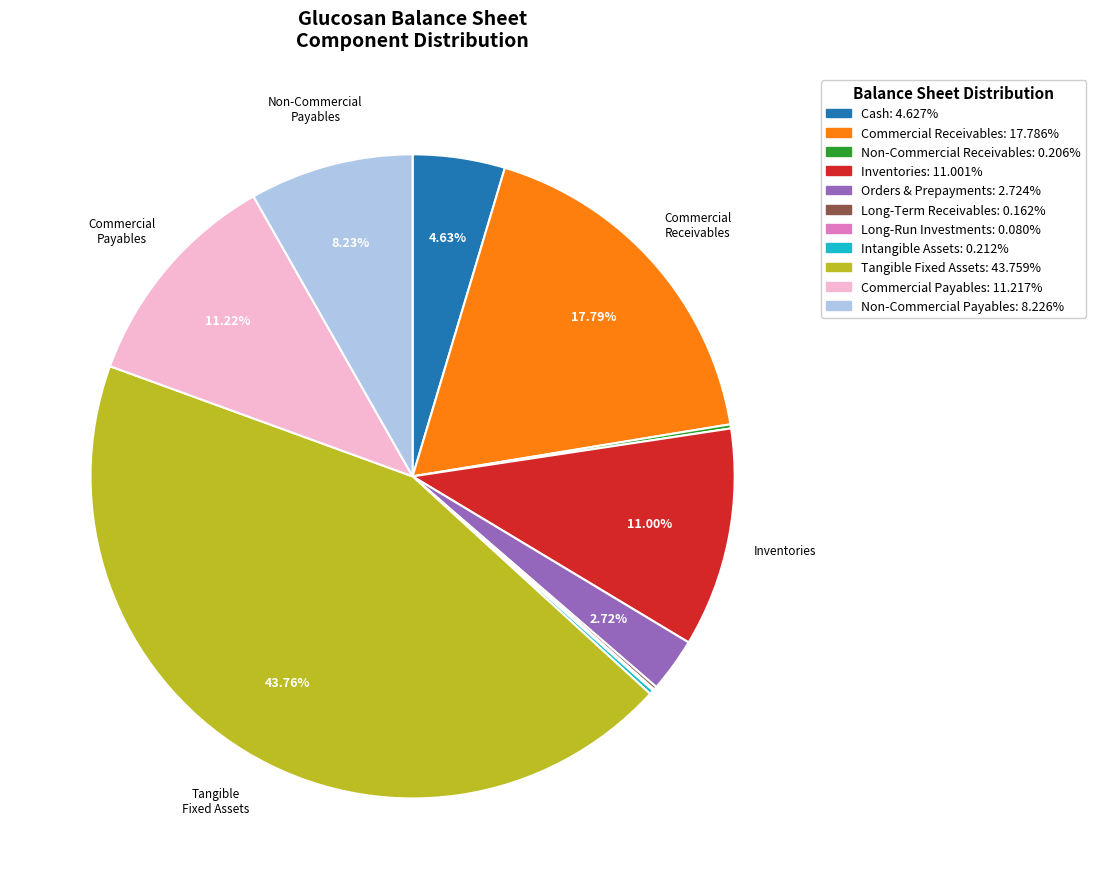

Is there a majority slice in this chart?

No